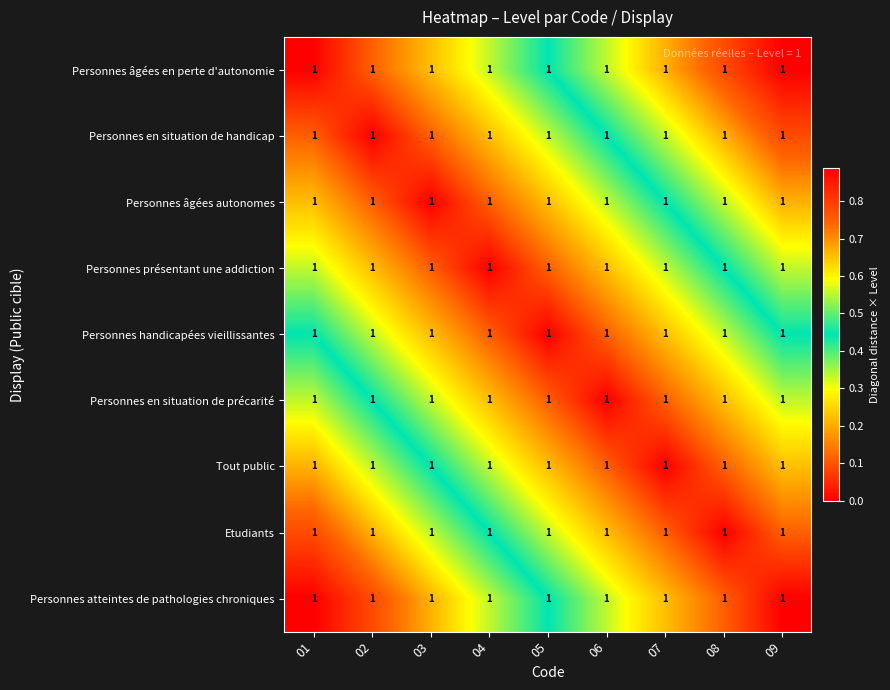

List the series in order of their peak value, lowest first.

Personnes handicapées vieillissantes, Personnes présentant une addiction, Personnes en situation de précarité, Personnes âgées autonomes, Tout public, Personnes en situation de handicap, Etudiants, Personnes âgées en perte d'autonomie, Personnes atteintes de pathologies chroniques